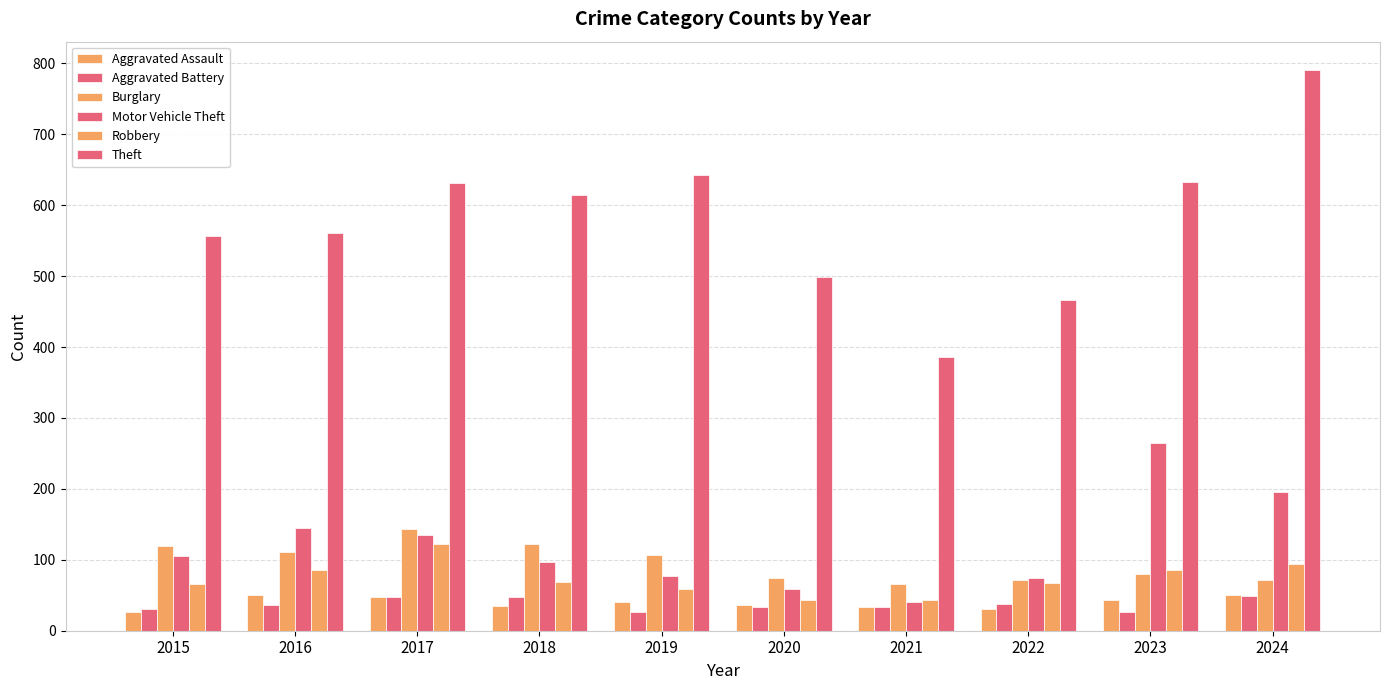

How many bars are there in total?

60